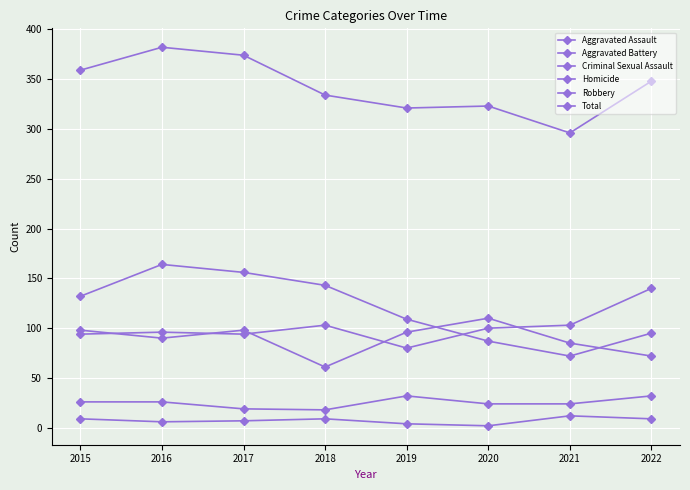

Count the number of data series in this chart.

6